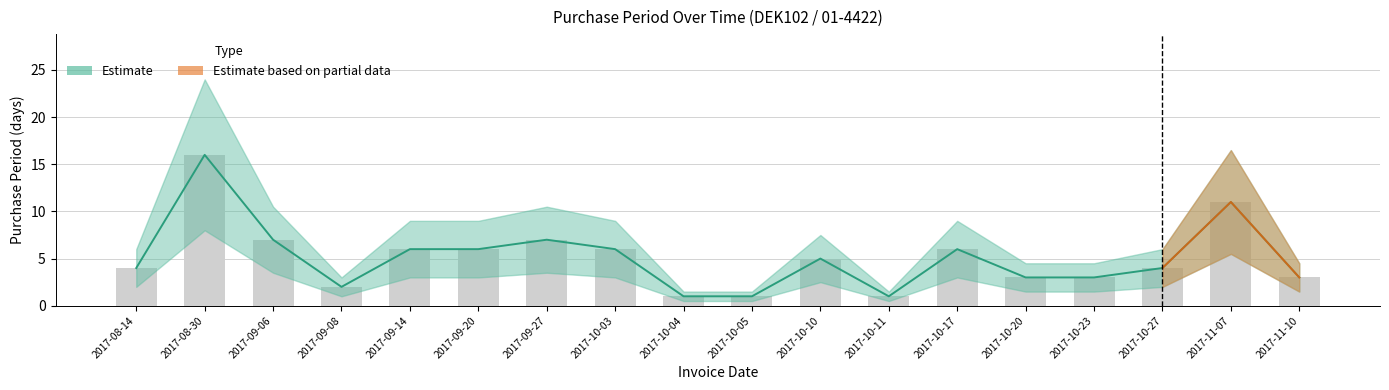

Reading left to right, transcribe all the data shown in this chart.

4	16	7	2	6	6	7	6	1	1	5	1	6	3	3	4	11	3